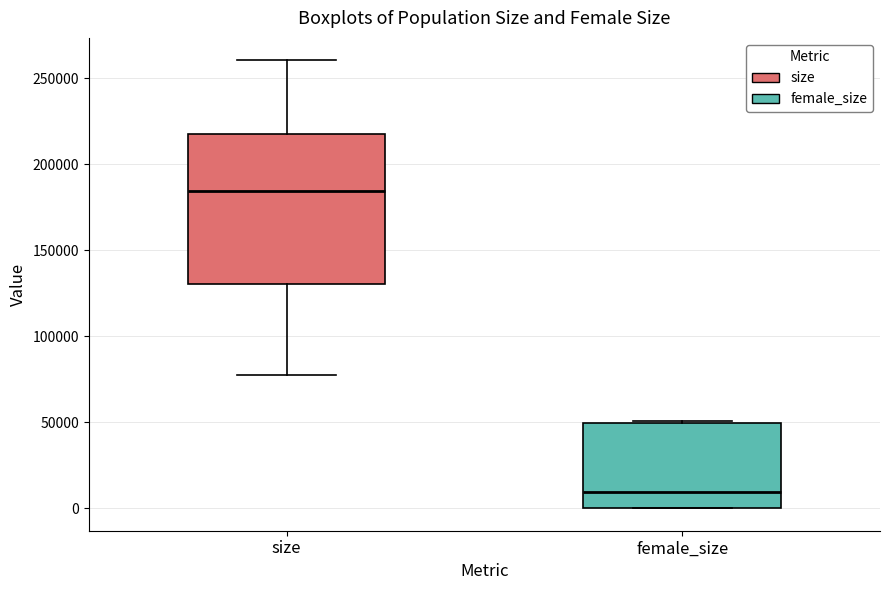

Where does the upper whisker of the box for size end on the y-axis? The values are not printed on the chart, so give them approximately, as read against the axis.

260000